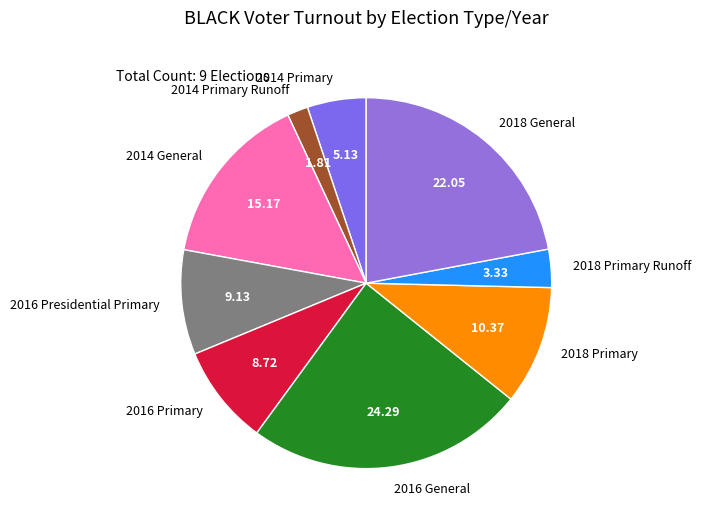

Between 2018 General and 2018 Primary Runoff, which is larger?

2018 General